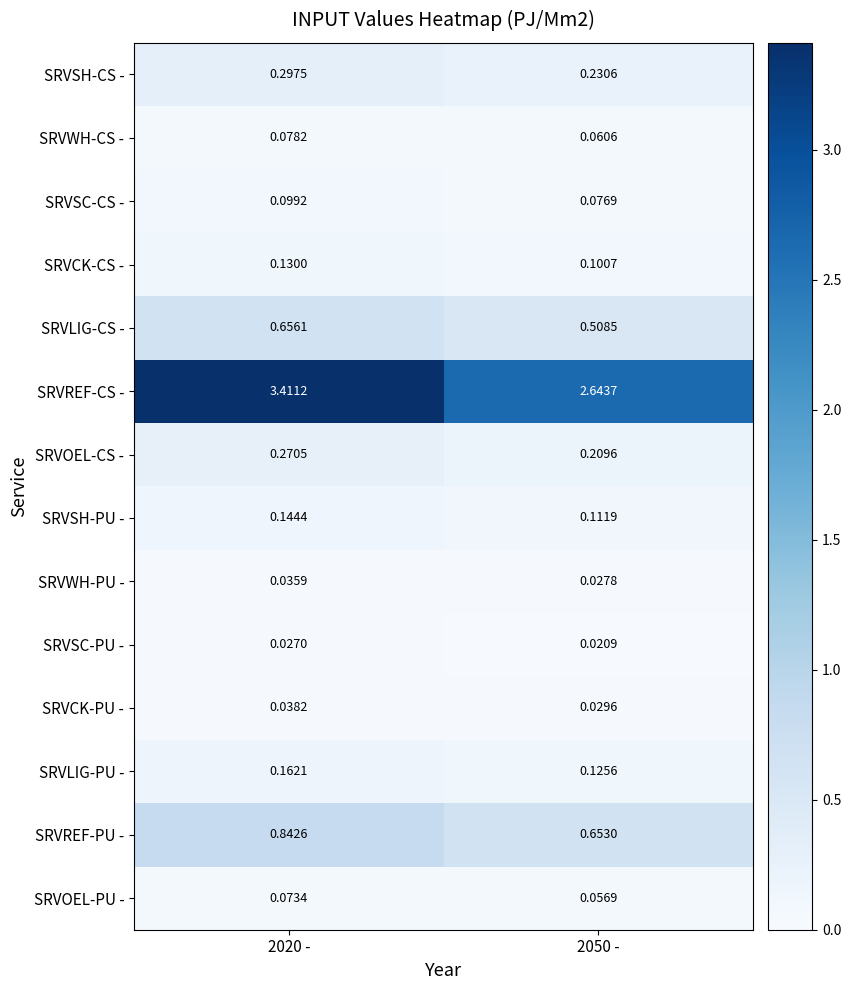

Which series has the largest total across all categories?

SRVREF-CS -